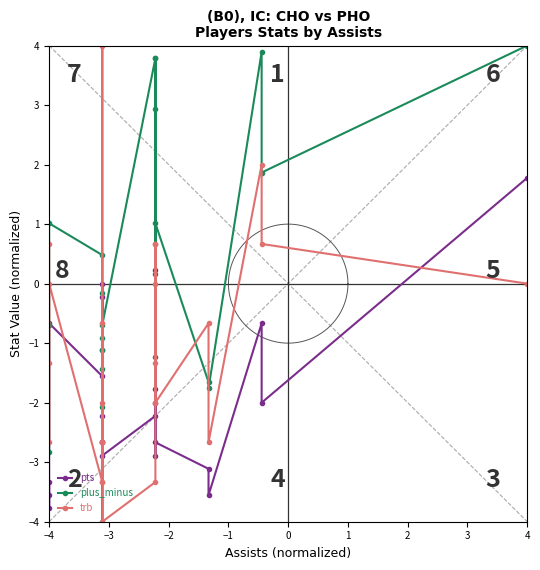

Where do plus_minus and pts first cross each other?

0 and 1